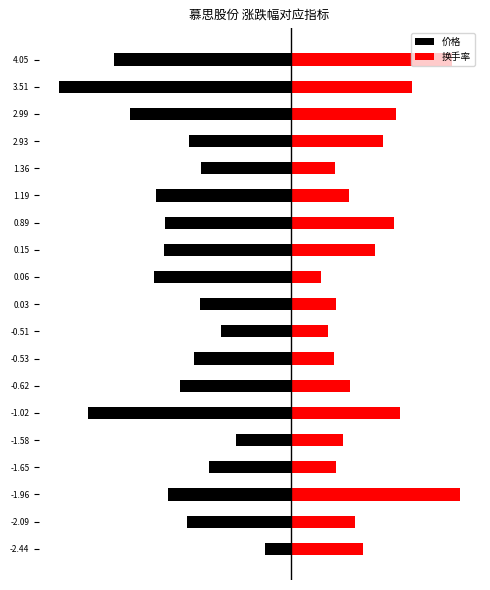

The value of 换手率 at 1.19 is 3.8. True or false?

False